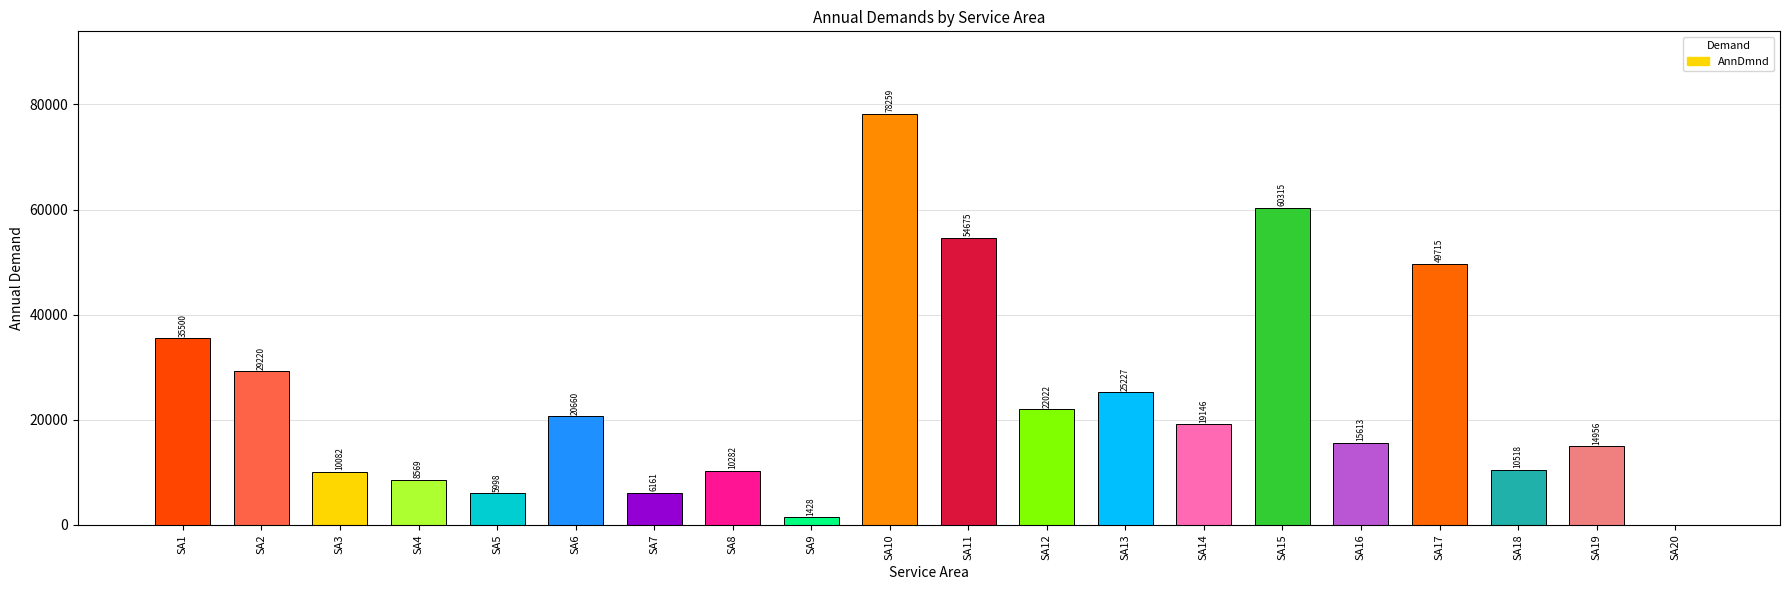

Which category has the highest value across all series?

SA10